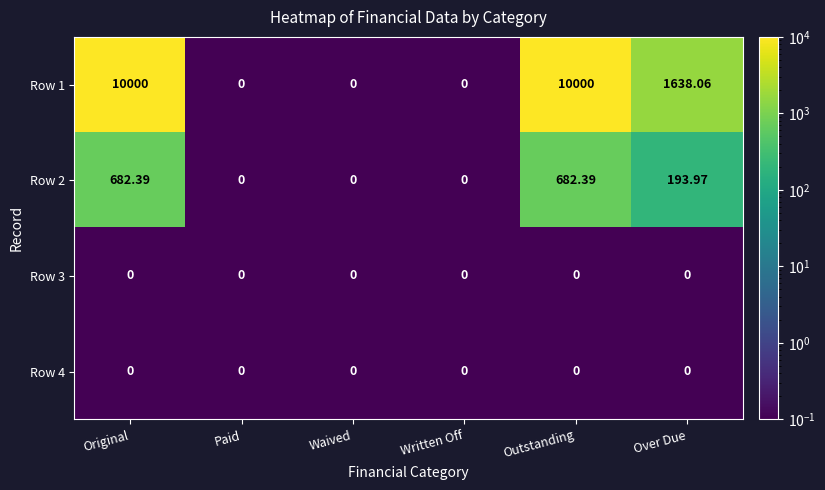

Is the value of Row 4 at Outstanding greater than the value of Row 1 at Original?

No